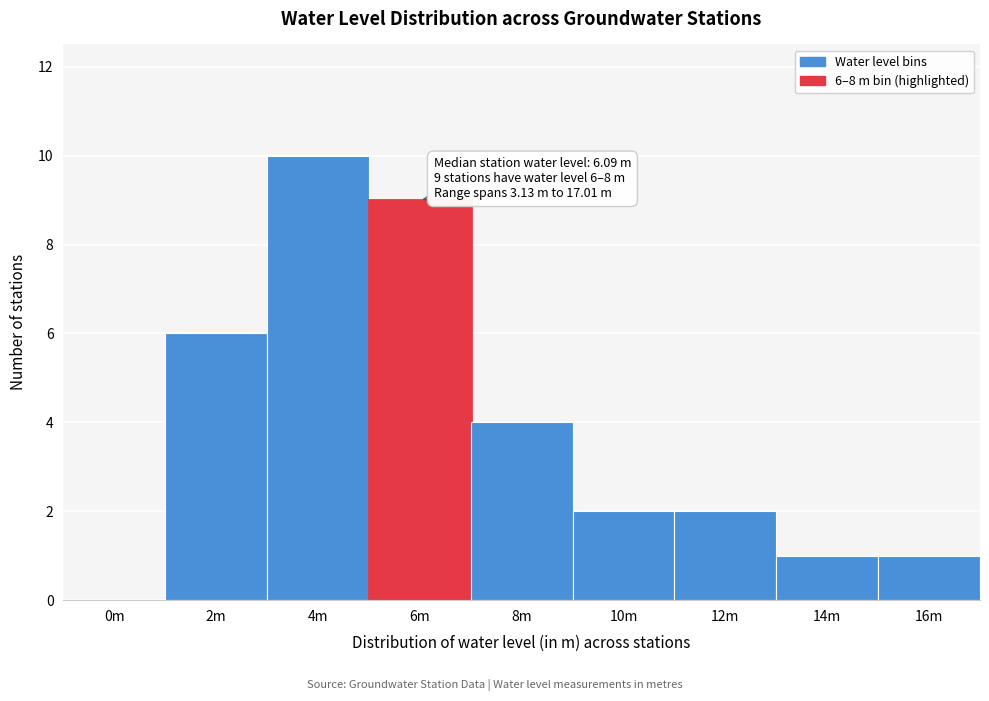

Reading right to left, transcribe all the data shown in this chart.

16m=1	14m=1	12m=2	10m=2	8m=4	6m=9	4m=10	2m=6	0m=0